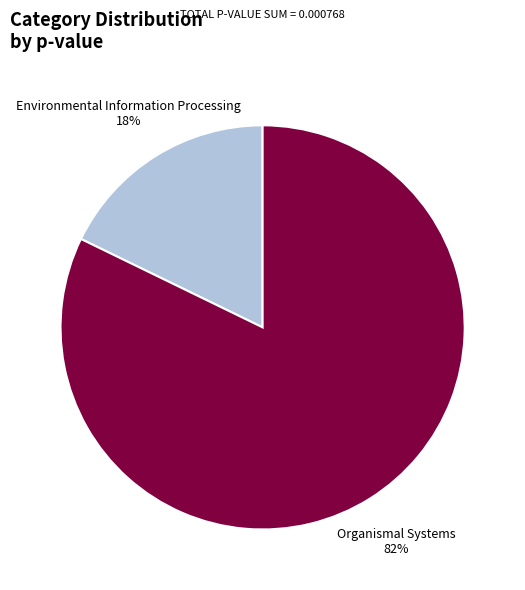

Is there a majority slice in this chart?

Yes